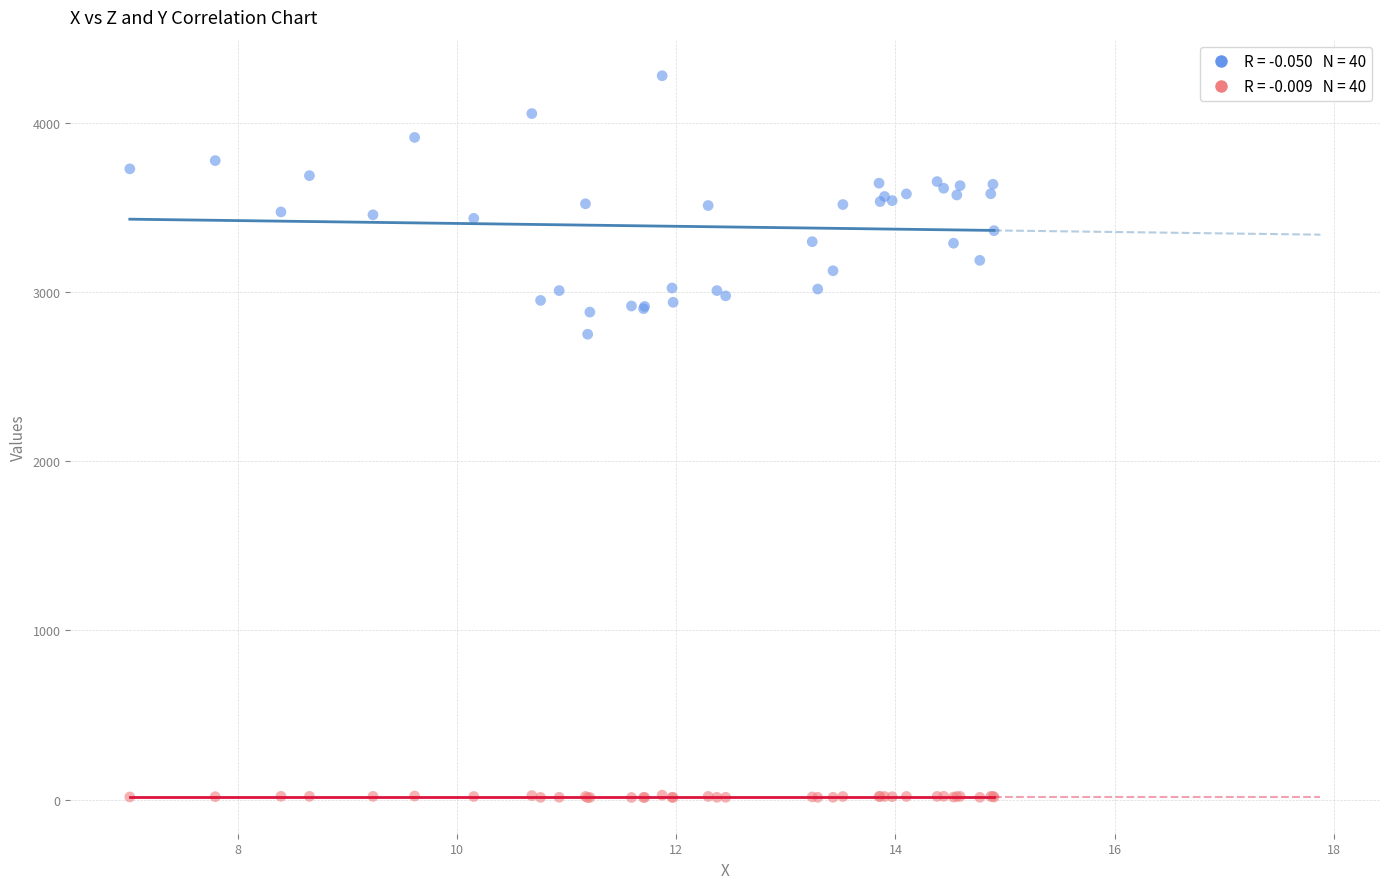

Across all series, what Y value is closest to 2144?

2749.8